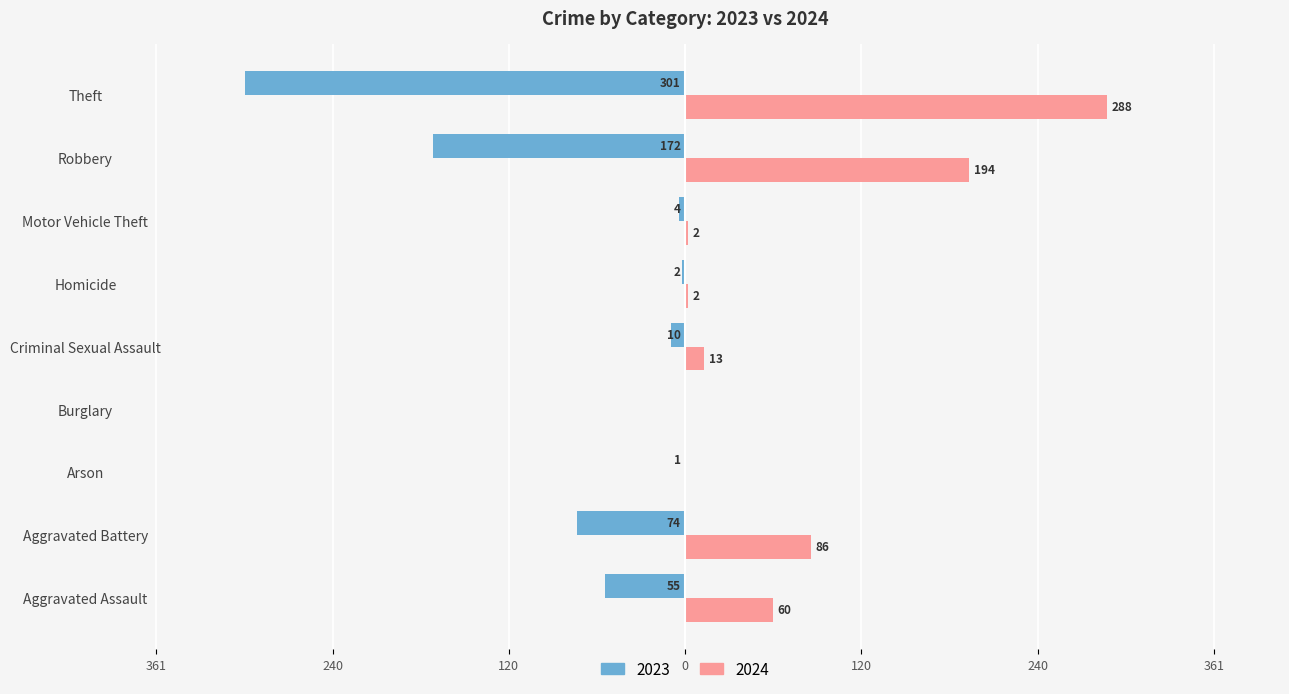

Reading left to right, extract all data points from this chart.

2023: Aggravated Assault=-55	Aggravated Battery=-74	Arson=-1	Burglary=0	Criminal Sexual Assault=-10	Homicide=-2	Motor Vehicle Theft=-4	Robbery=-172	Theft=-301
2024: Aggravated Assault=60	Aggravated Battery=86	Arson=0	Burglary=0	Criminal Sexual Assault=13	Homicide=2	Motor Vehicle Theft=2	Robbery=194	Theft=288